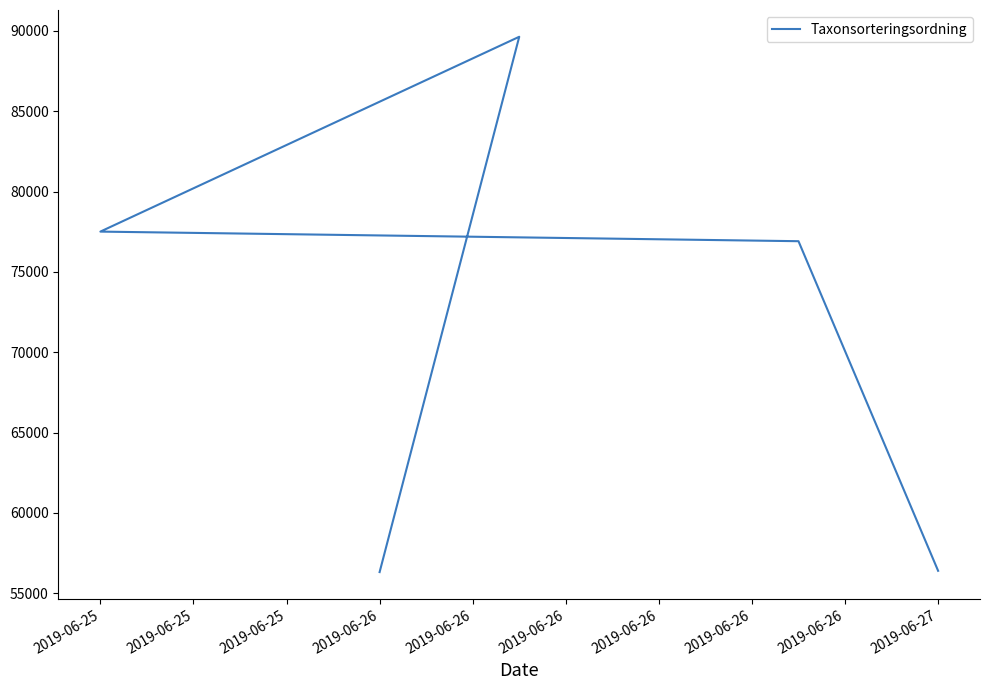

Where does the data first go above 76909?

2019-06-25